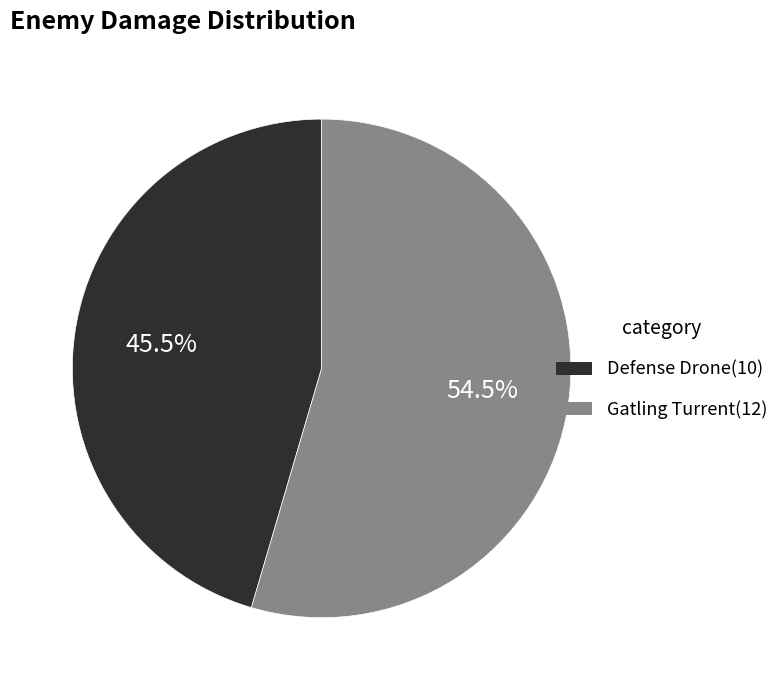

Does Defense Drone represent more than half of the total?

No